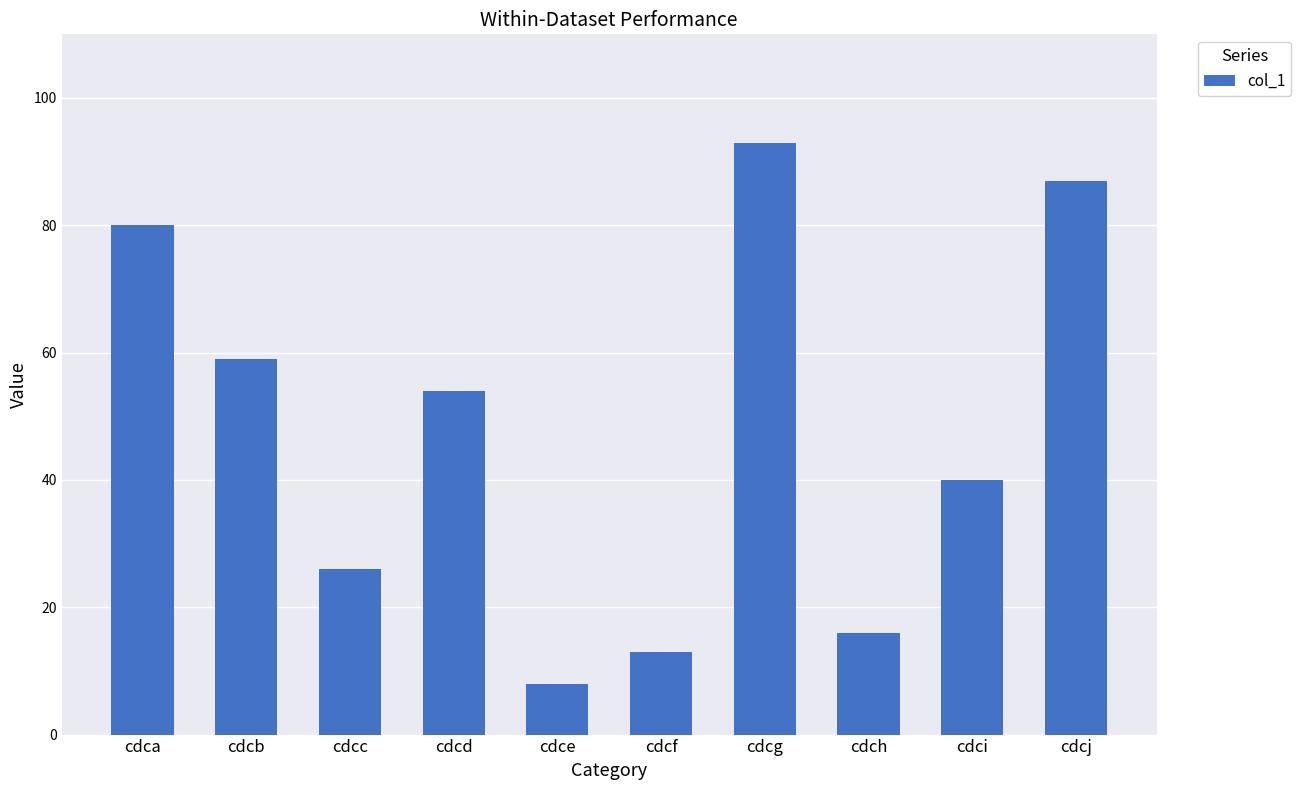

Which category has the lowest value across all series?

cdce